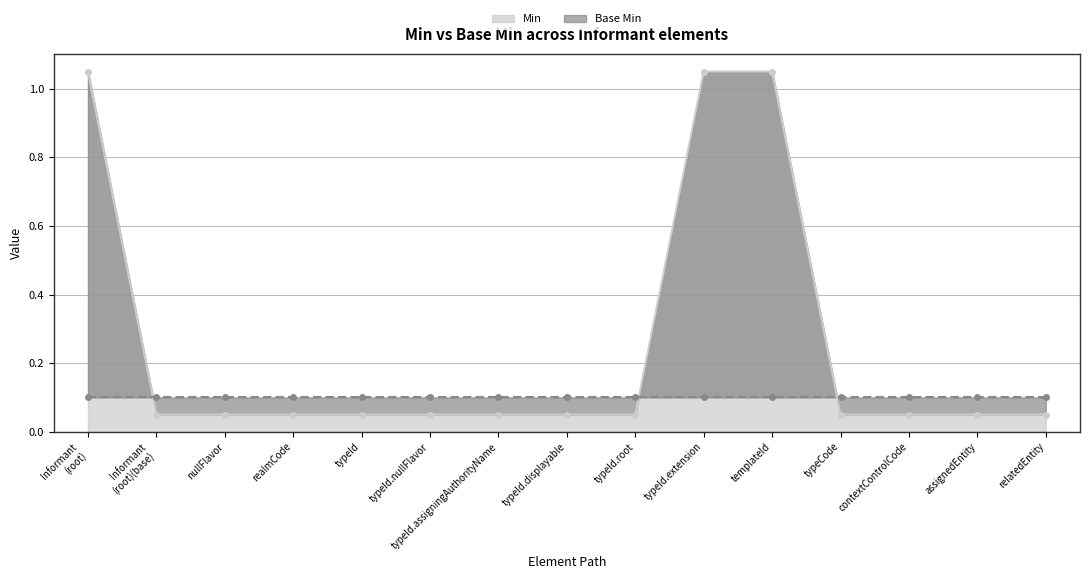

True or false: there are more than 2 points higher than both neighbors.

False